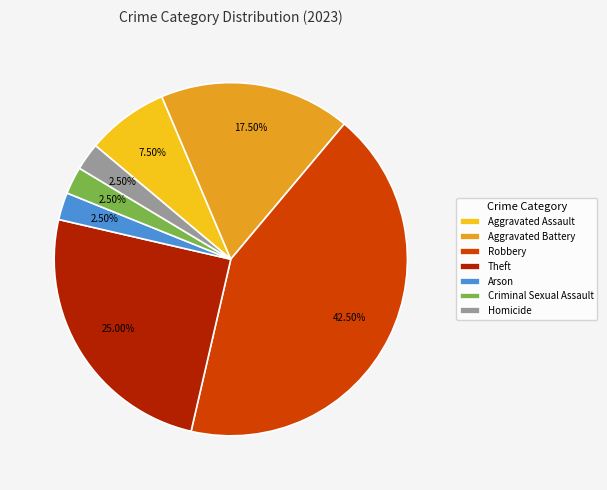

Approximately how many times larger is the value at Robbery compared to Arson?

17.0